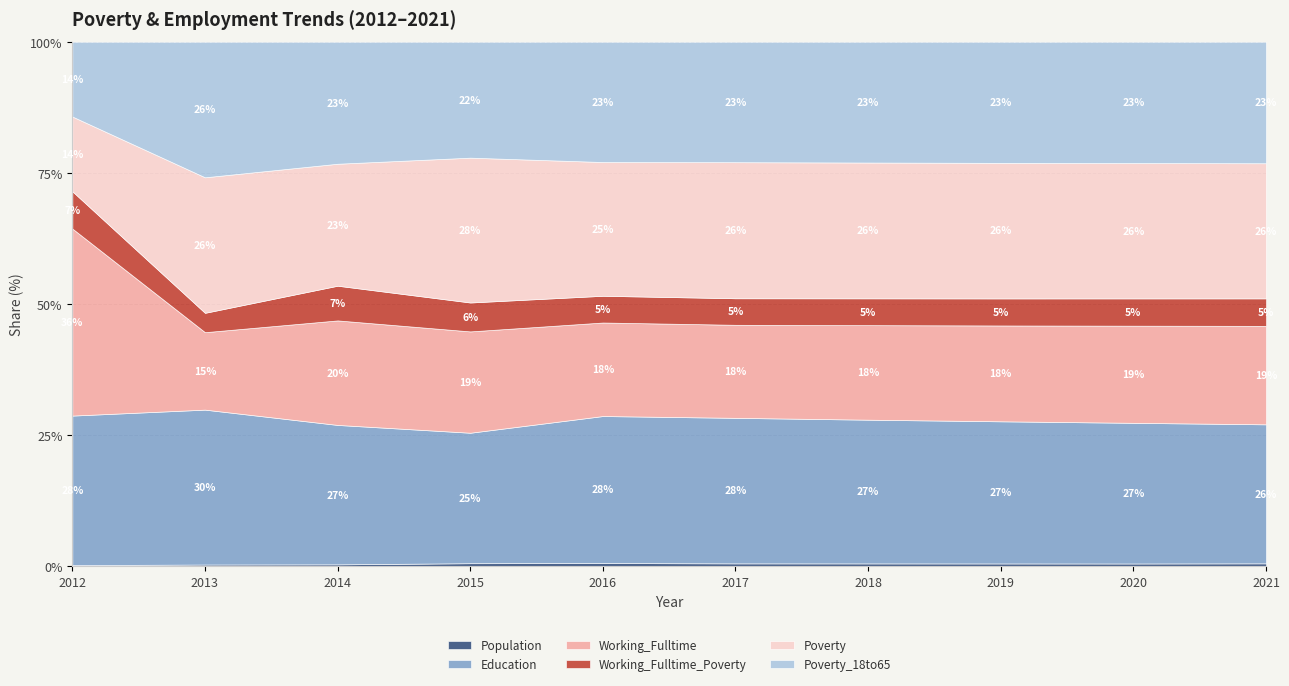

What is the total value across all series at 2021?

100.0